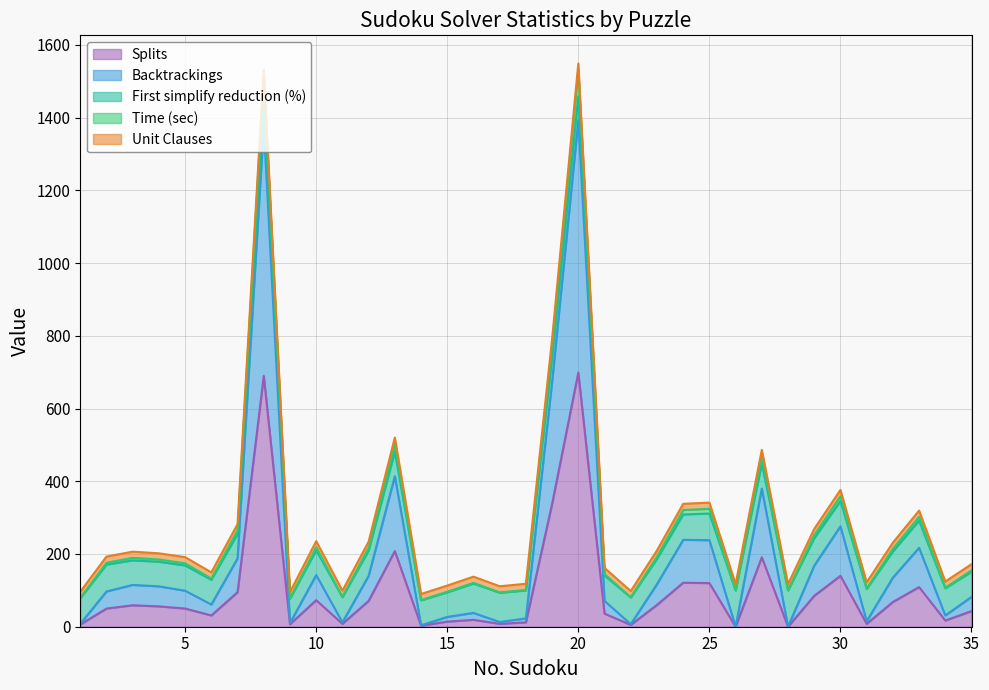

What is the highest value of the Splits series?

699.0